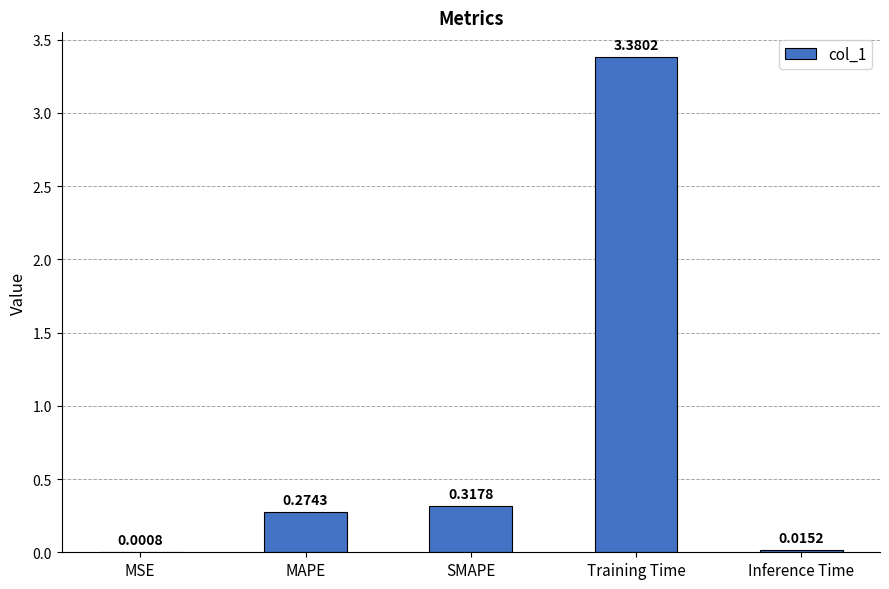

Which category has the highest value across all series?

Training Time